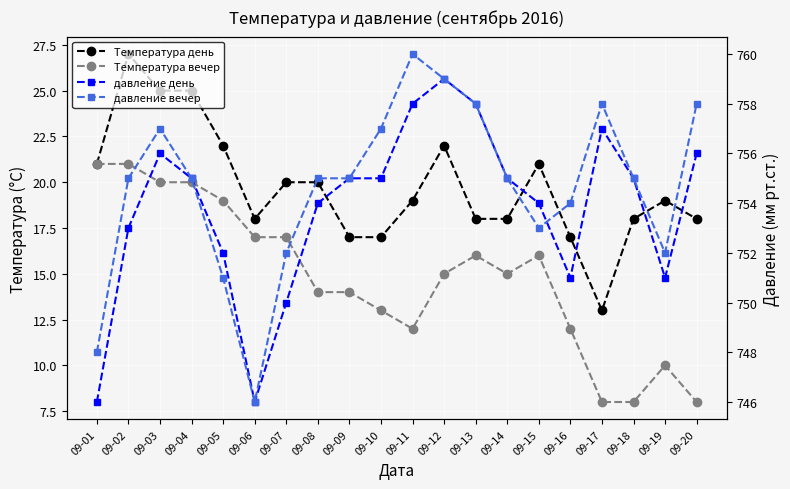

What is the sum of all Температура вечер values?

296